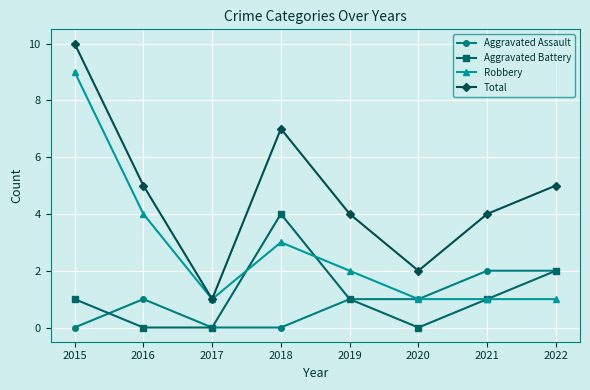

True or false: Total and Aggravated Battery intersect in this chart.

False